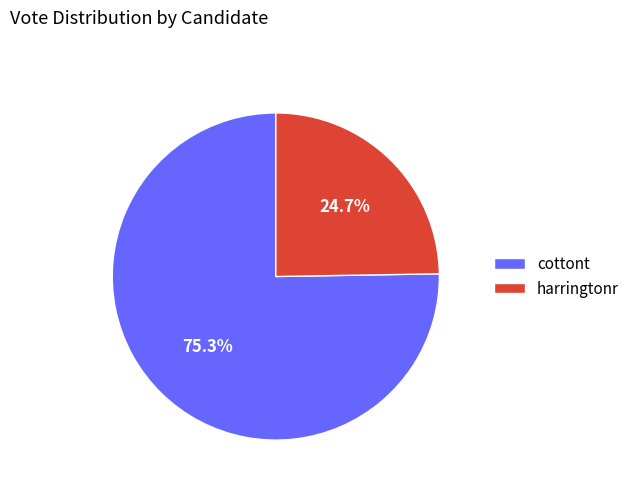

What percentage is the cottont slice, to the nearest percent?

75%